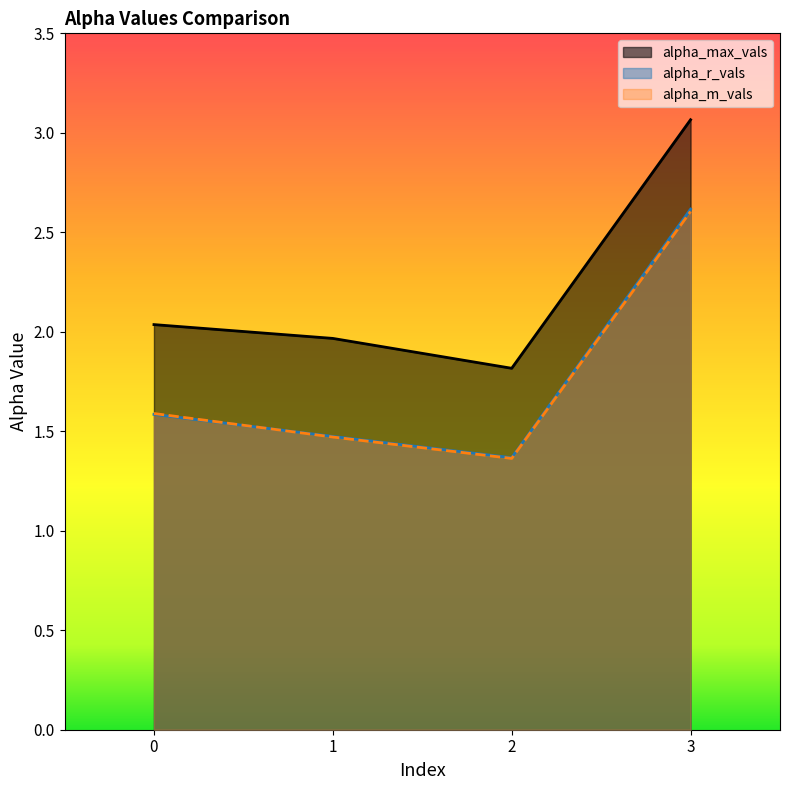

How many interior local valleys does the alpha_m_vals series have?

1